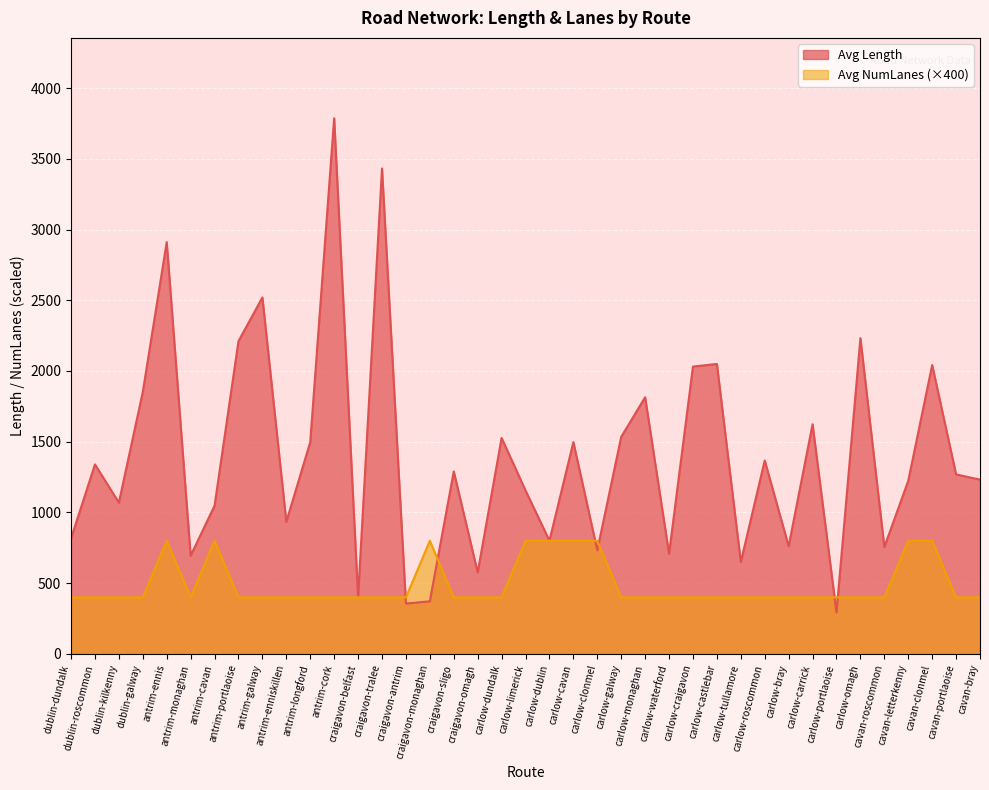

What is the lowest value of the Avg Length series?

293.0